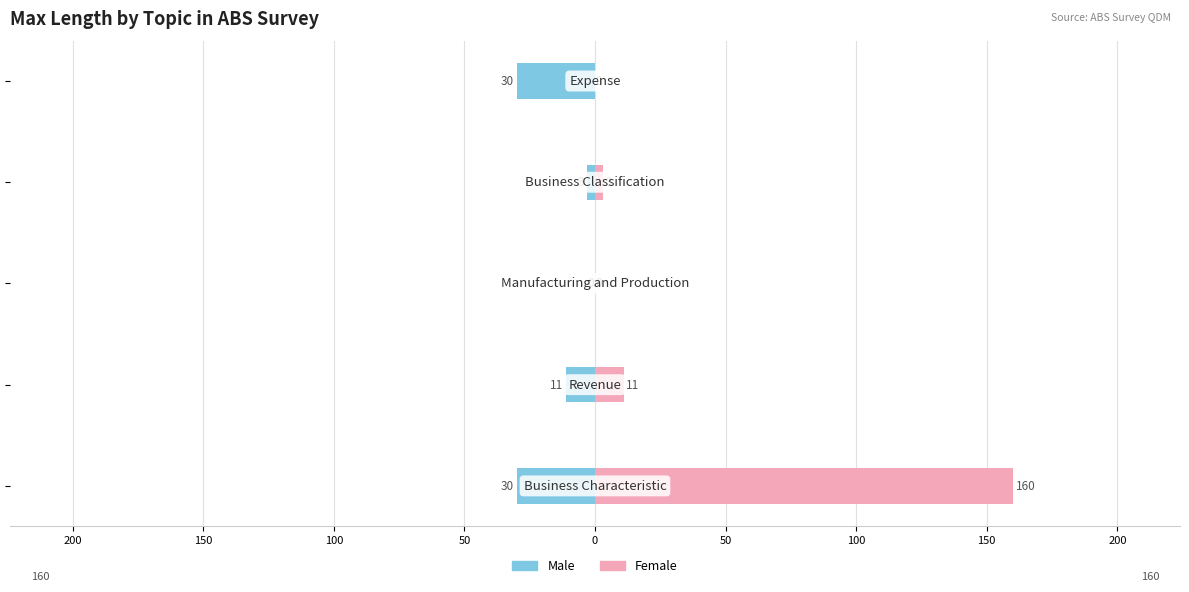

True or false: Male has a value of -3 at 100.

True